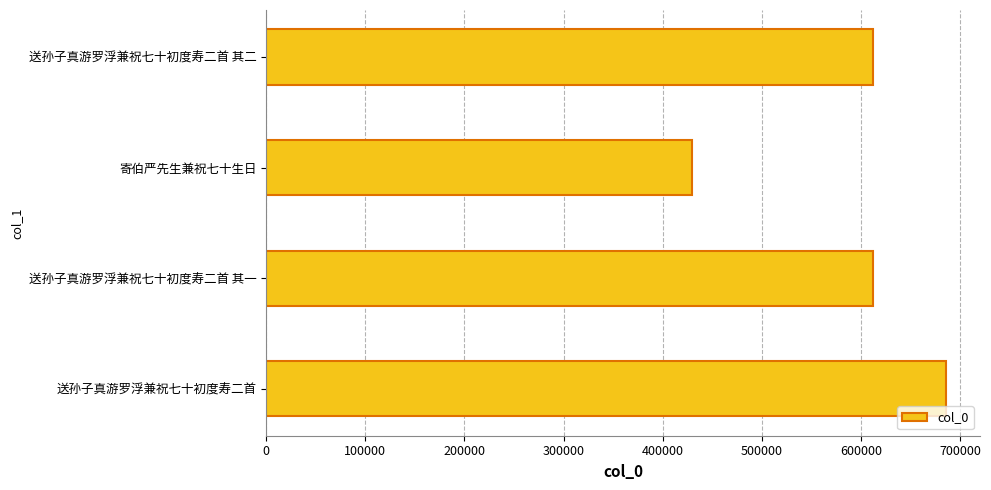

What is the minimum value shown in the chart?

429625